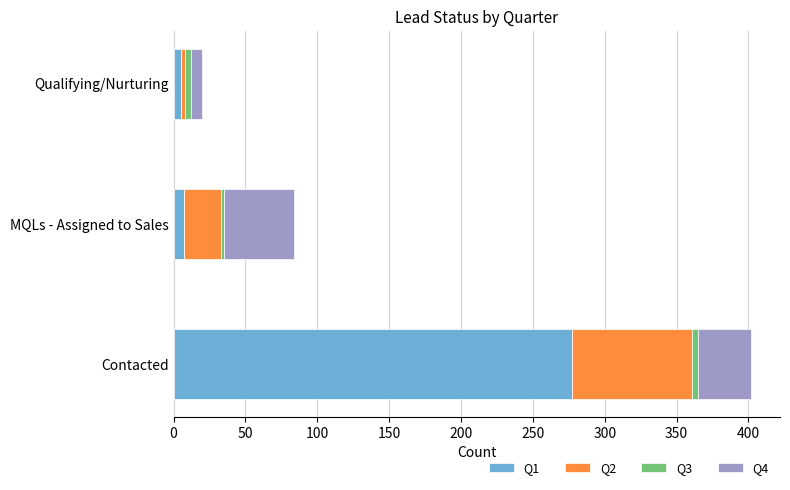

At which category is the sum across all series the highest?

Contacted